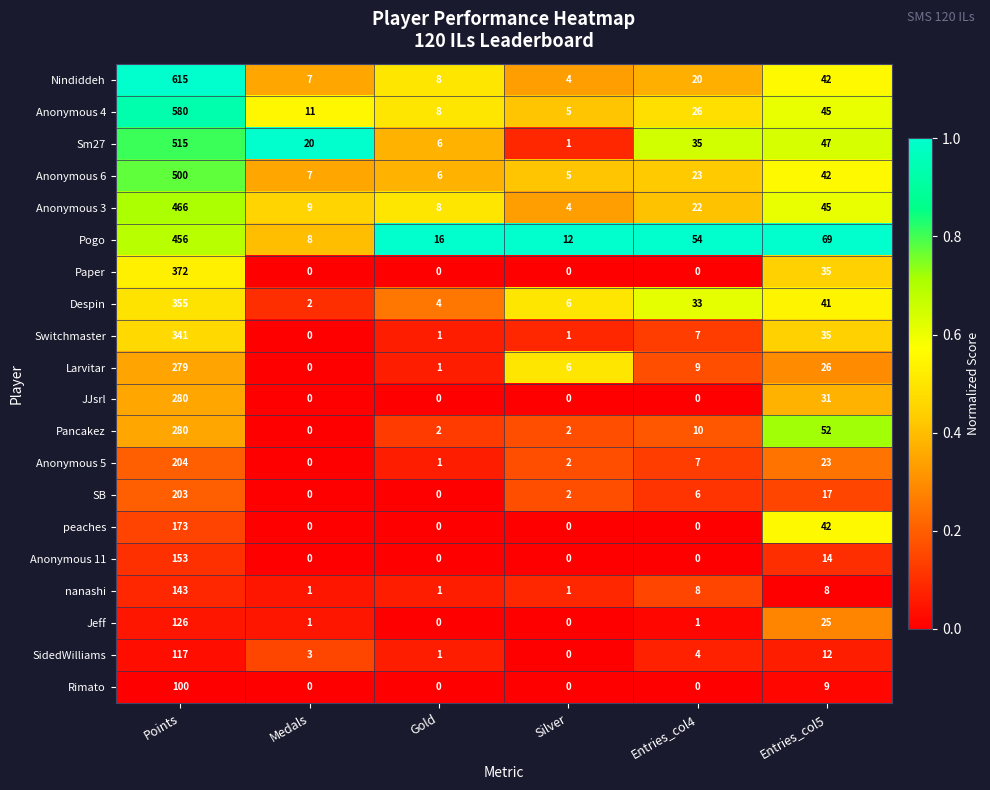

How many data points in Nindiddeh are less than 20?

3